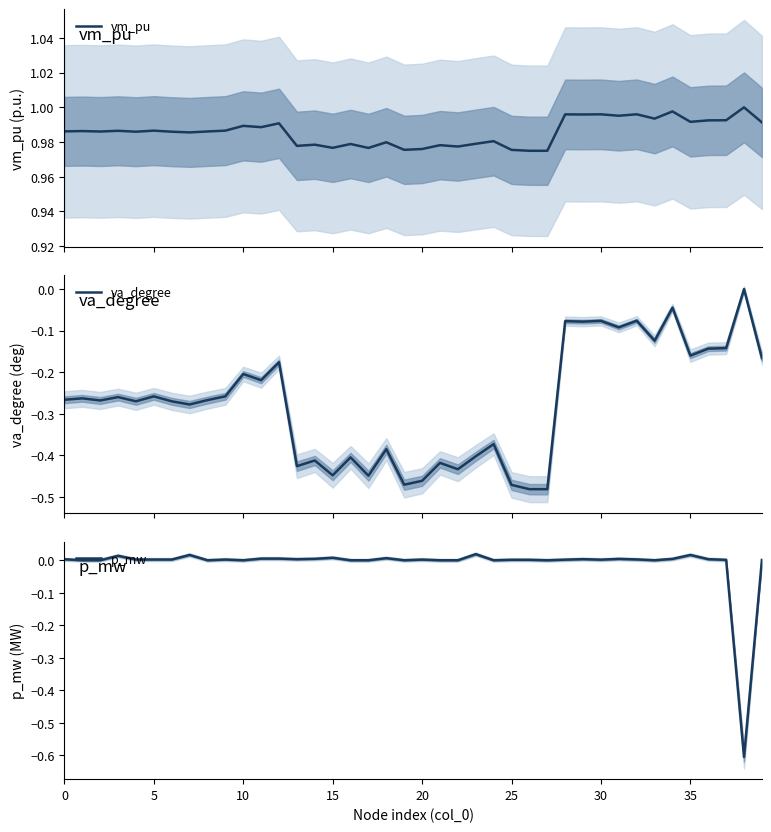

The p_mw series shows 0.0 at 15. True or false?

False